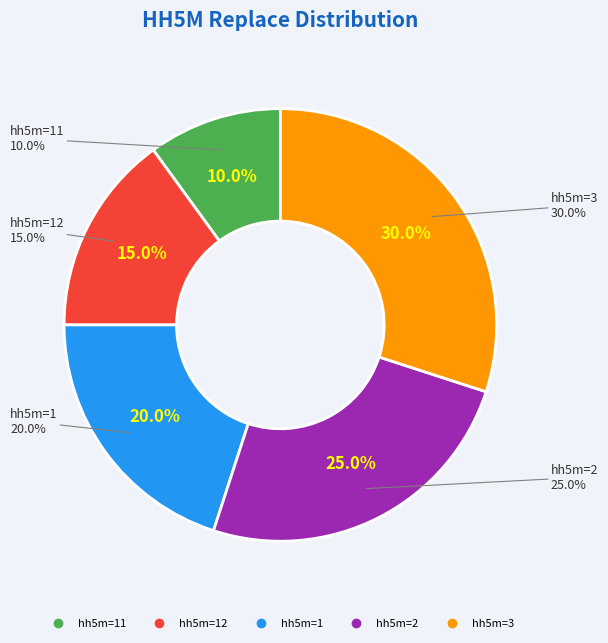

What is the total percentage of 2 and 12?

40.0%